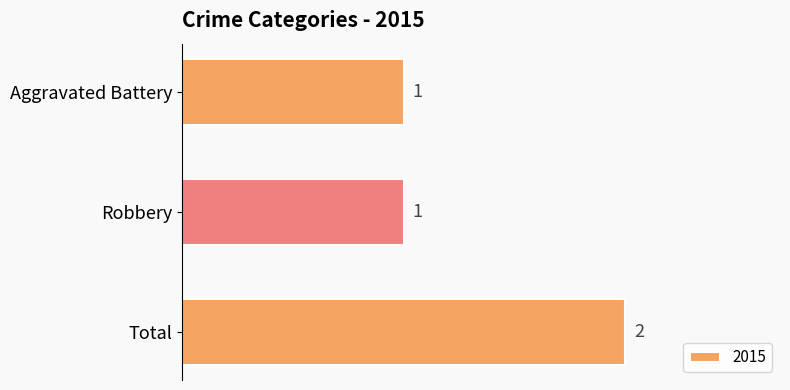

Which category has the highest value across all series?

Total